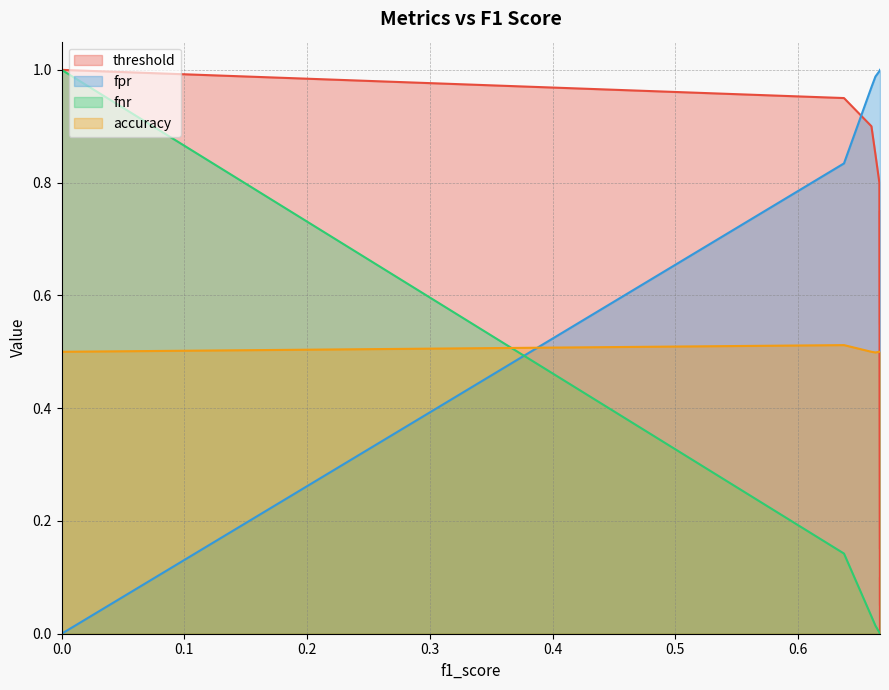

How many times do threshold and fpr cross each other?

1